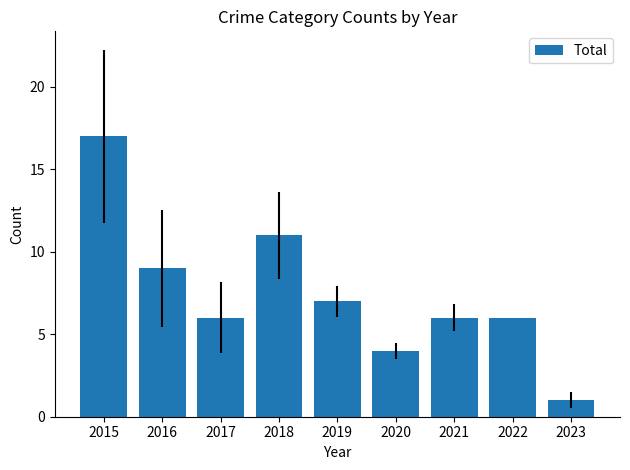

Are the bars grouped side by side (vs. stacked)?

No